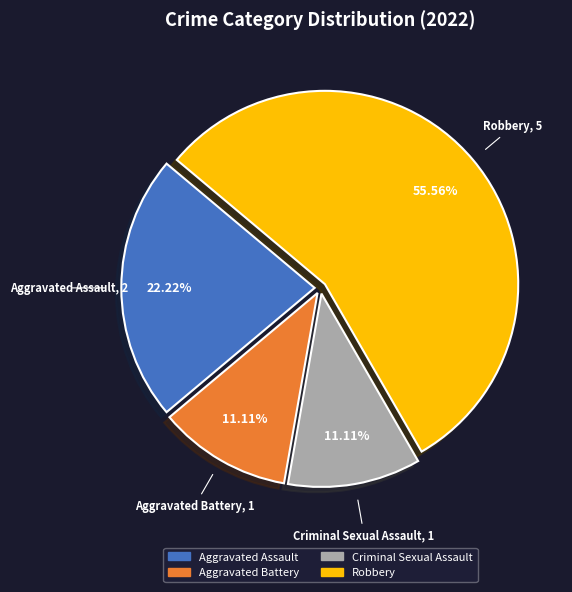

Which category has the biggest portion of the pie?

Robbery